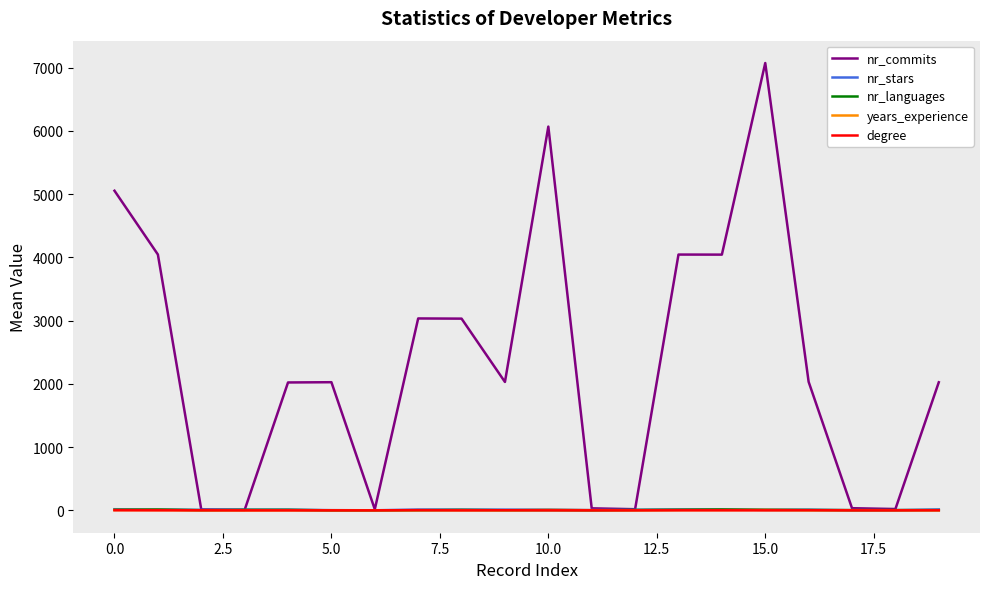

What is the greatest value displayed?

7072